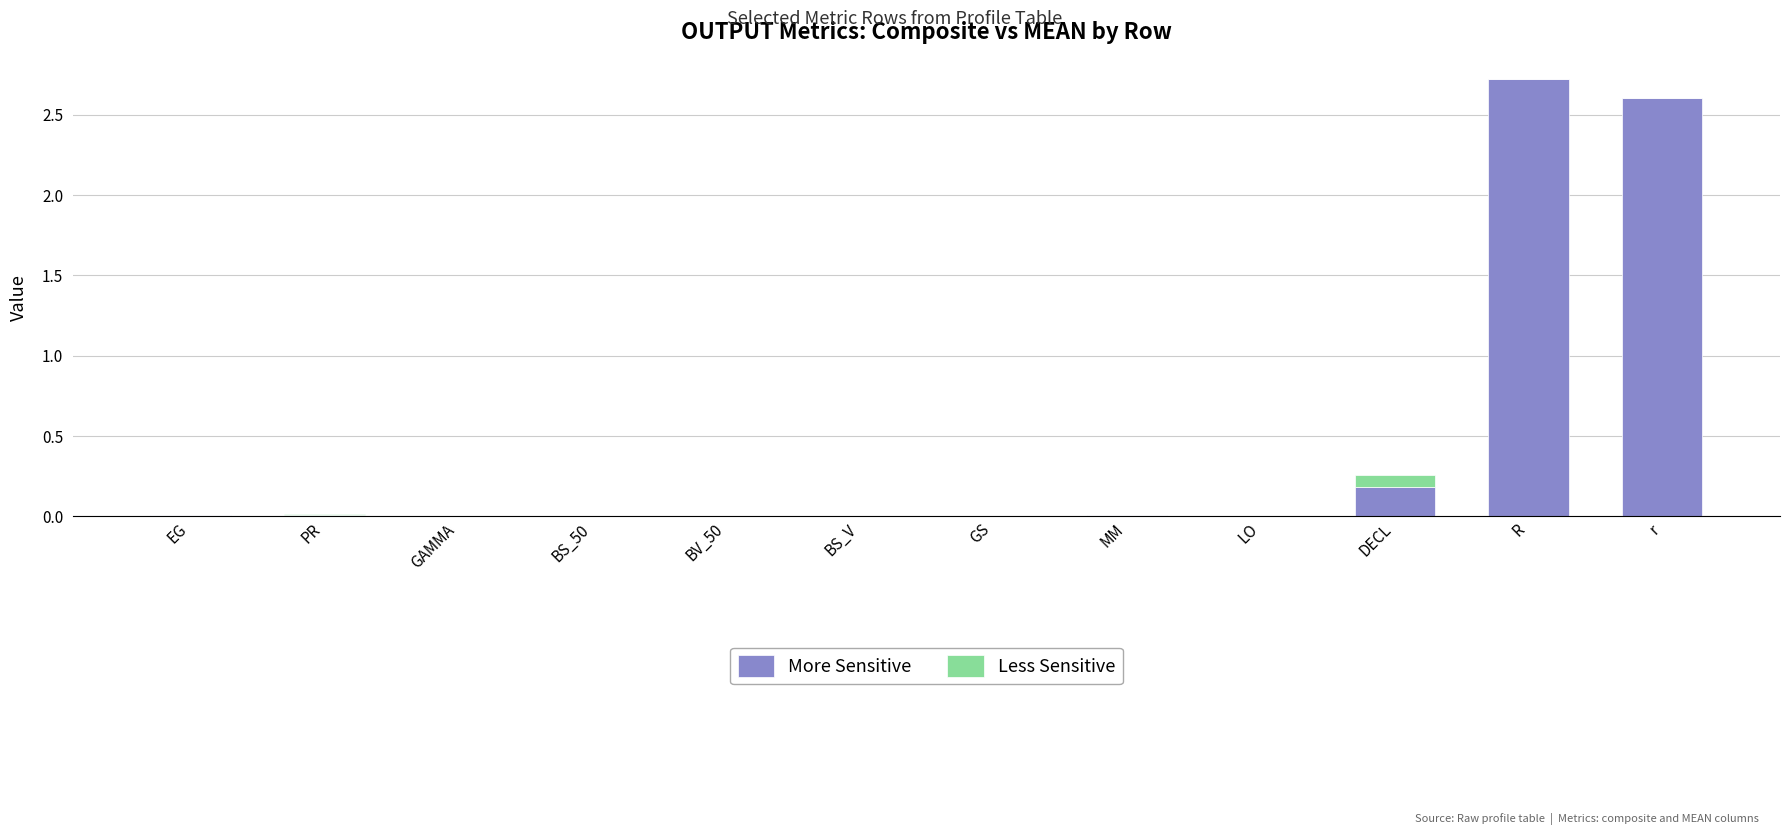

At which label does More Sensitive reach its peak?

R